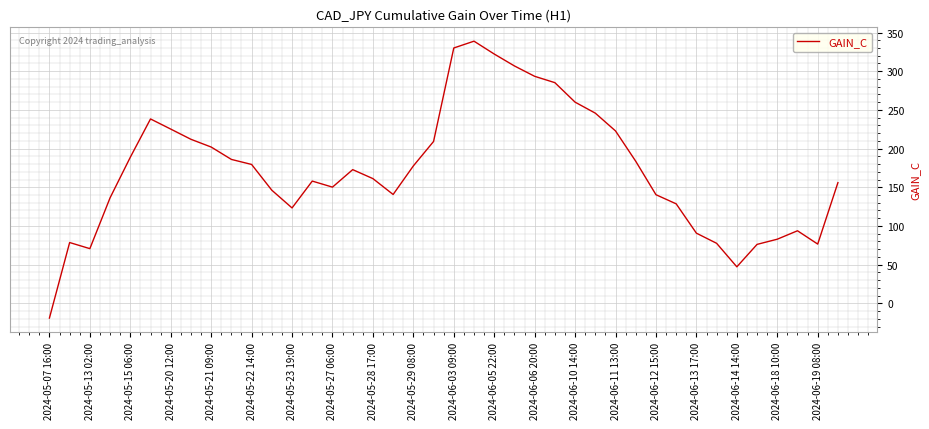

What is the difference between the maximum and minimum values?

357.8